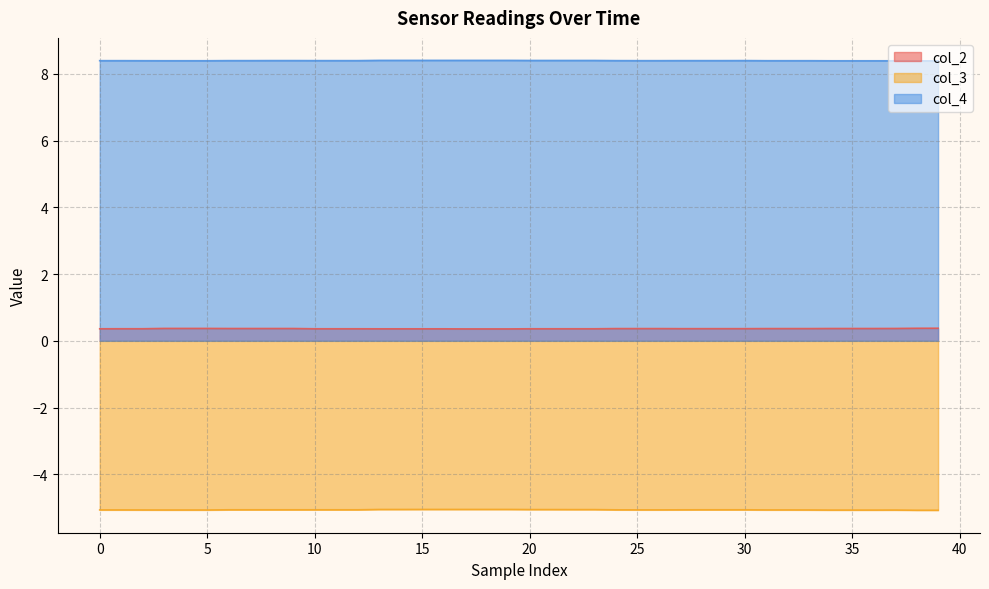

At which category is the sum across all series the highest?

15